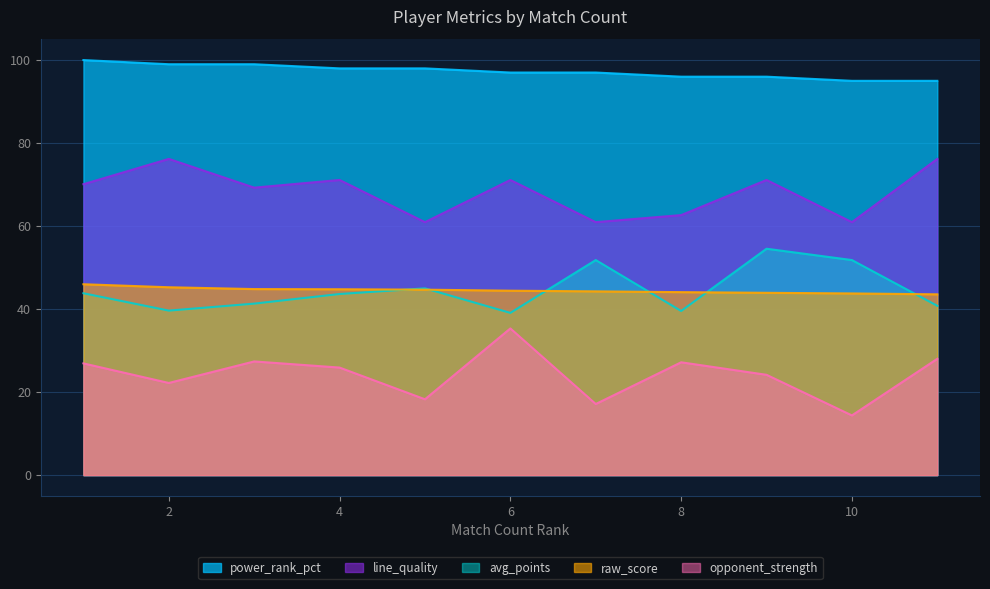

What is the smallest value displayed?

14.4